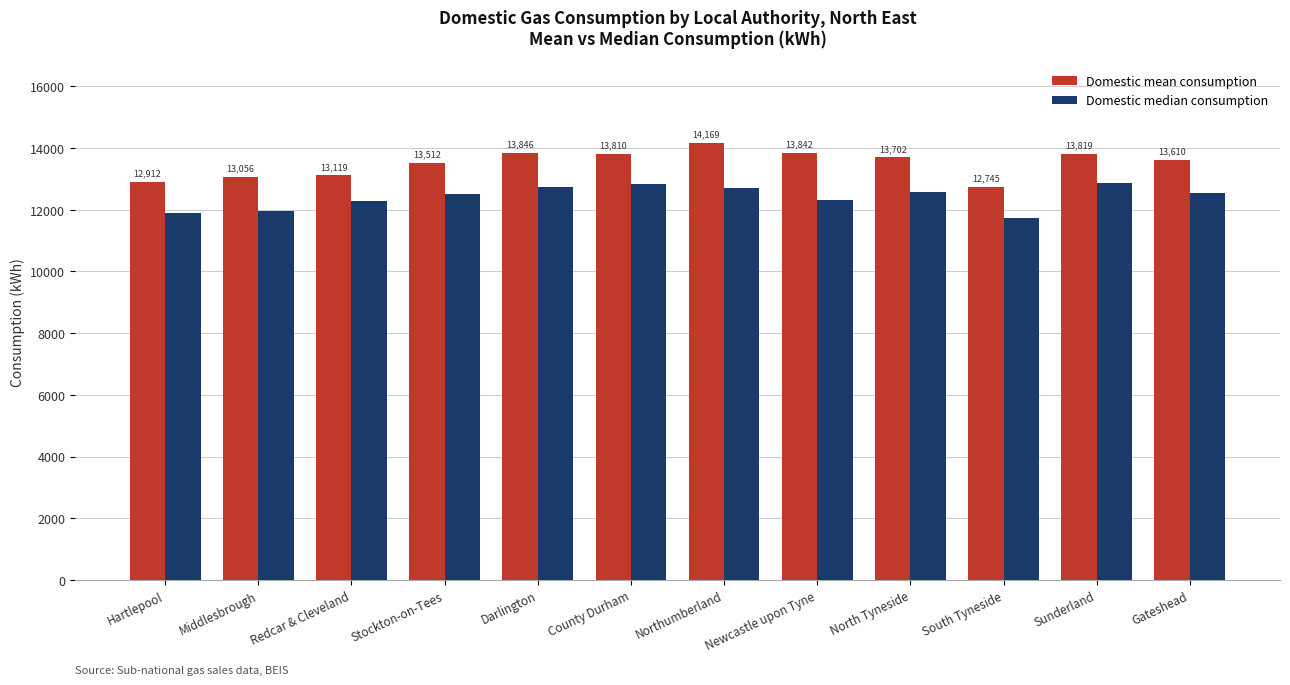

Which label corresponds to the largest value in the chart?

Northumberland